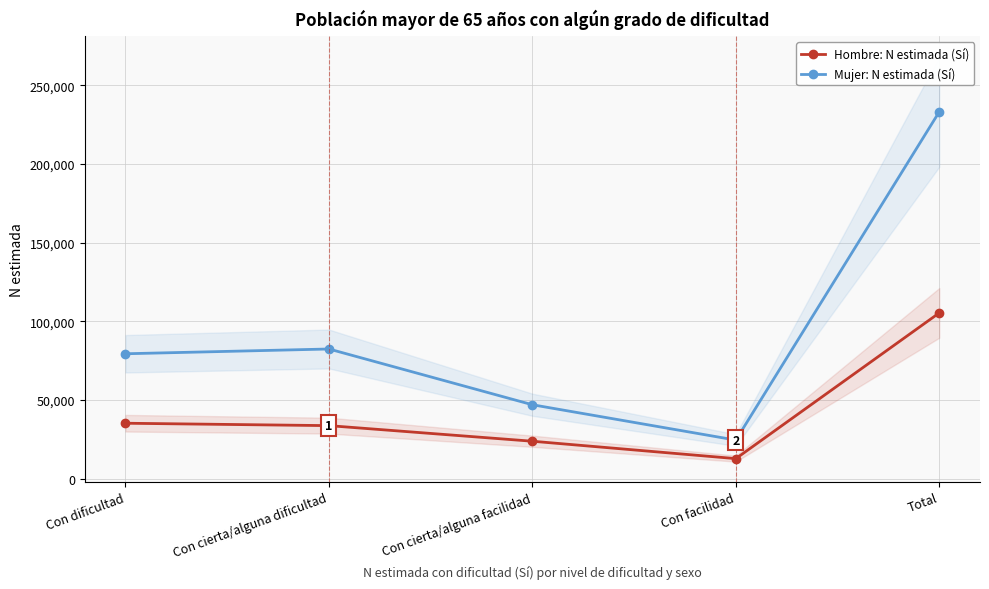

At Con dificultad, list the series in order from largest to smallest.

Mujer: N estimada (Sí), Hombre: N estimada (Sí)